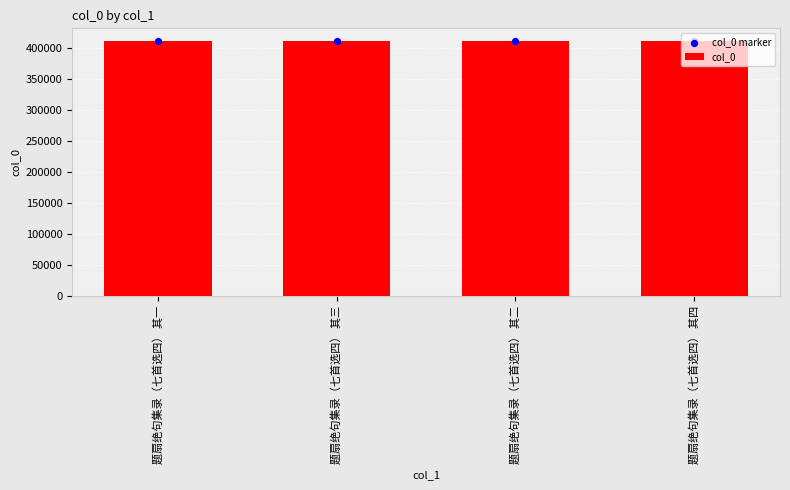

At how many categories does at least one series exceed 410354?

3